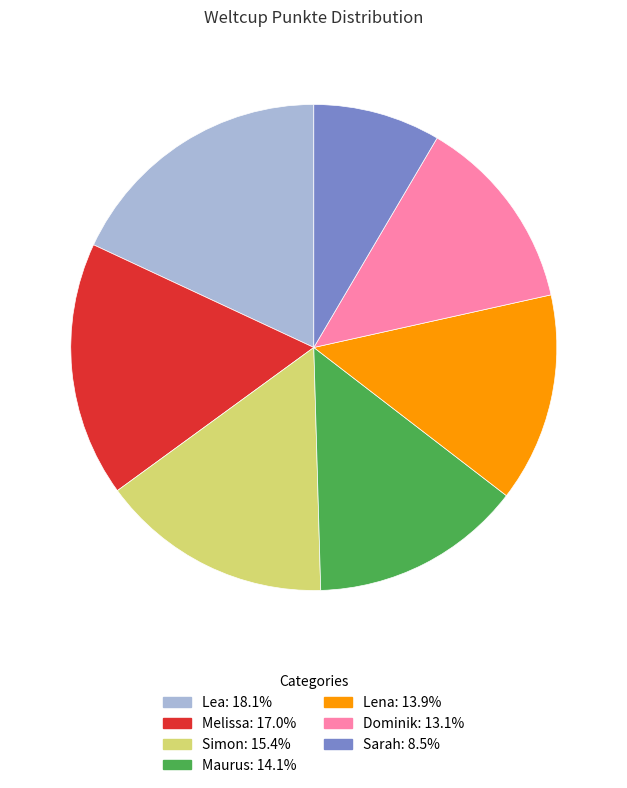

Between Lena and Dominik, which is larger?

Lena